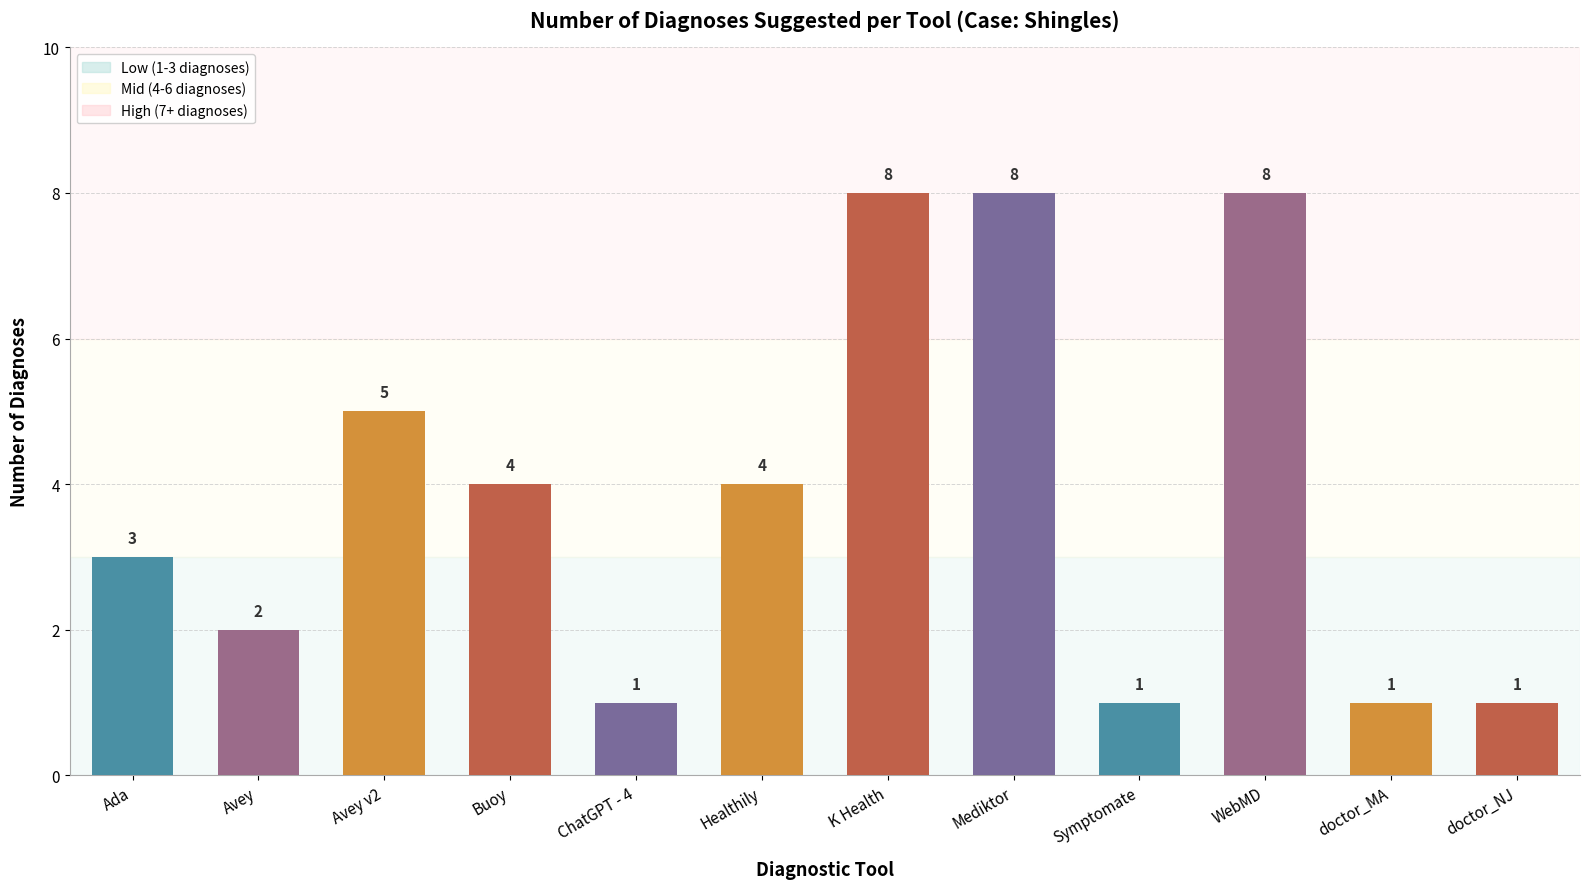

What is the maximum value shown in the chart?

8